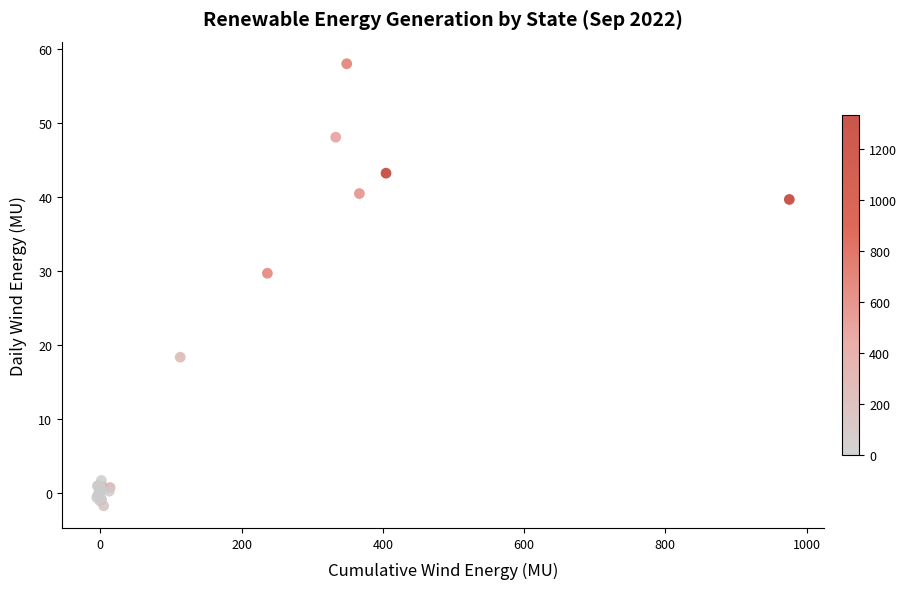

What Y value in the scatter plot is closest to 28?

29.7